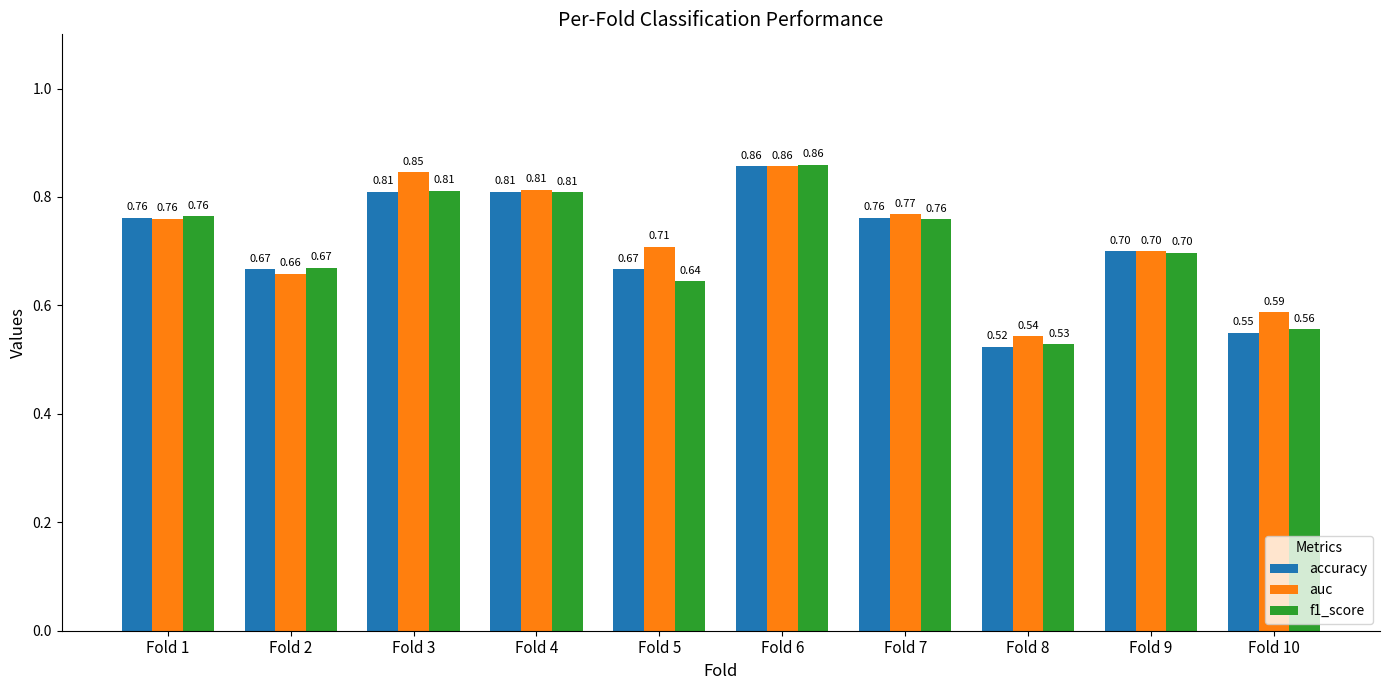

What is the average value of the auc series?

0.7